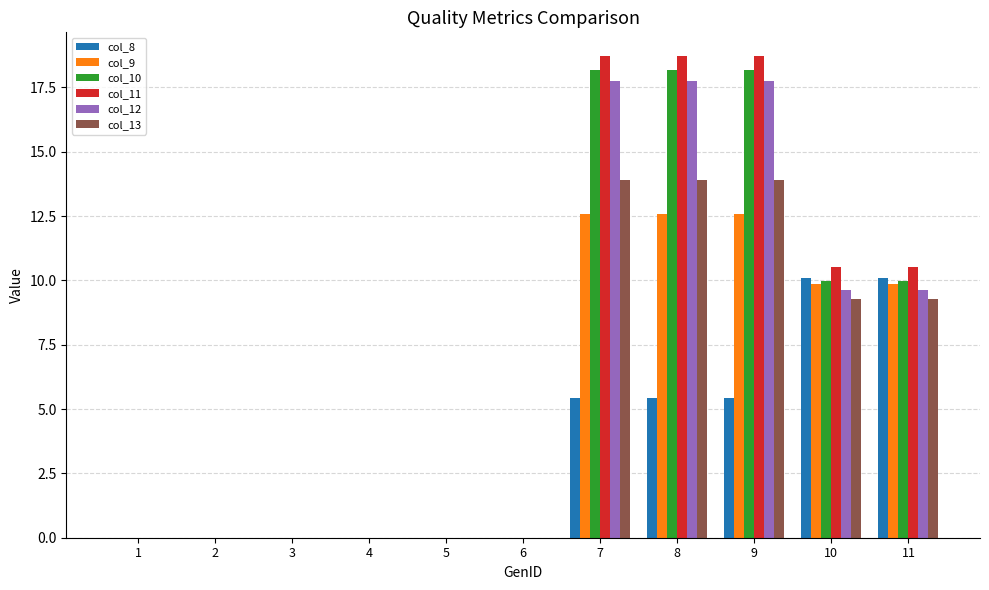

What is the total value across all series at 10?

59.3